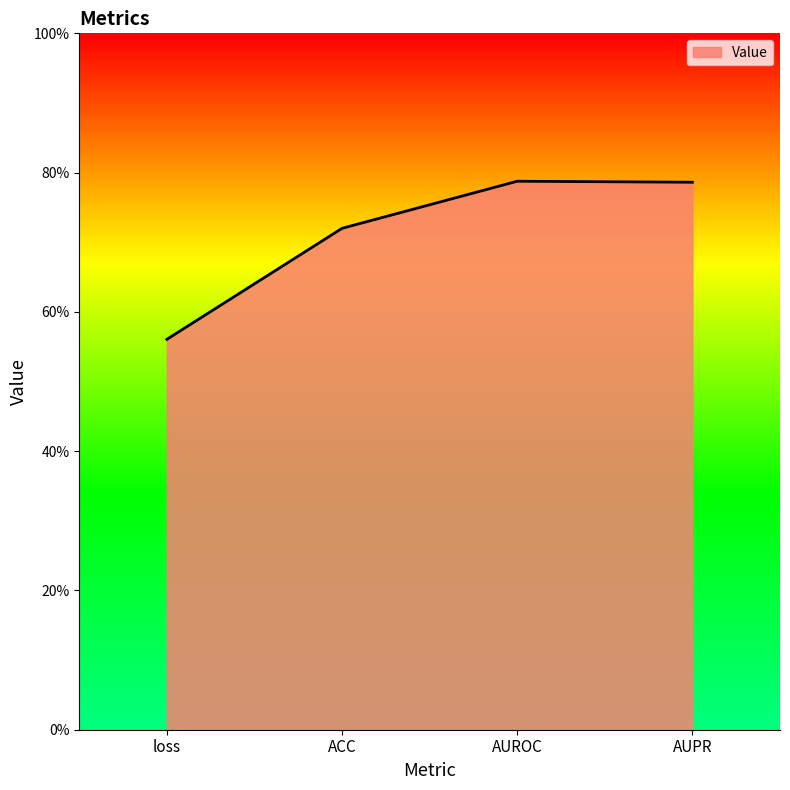

What is the difference between the maximum and minimum values?

0.2